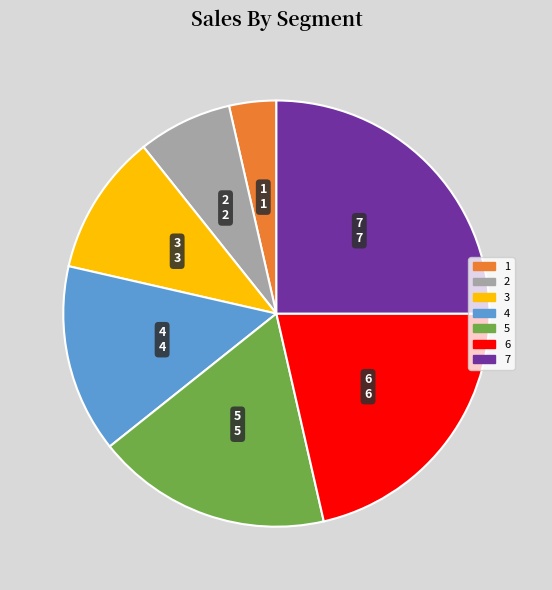

Is there any slice that represents more than half of the pie?

No